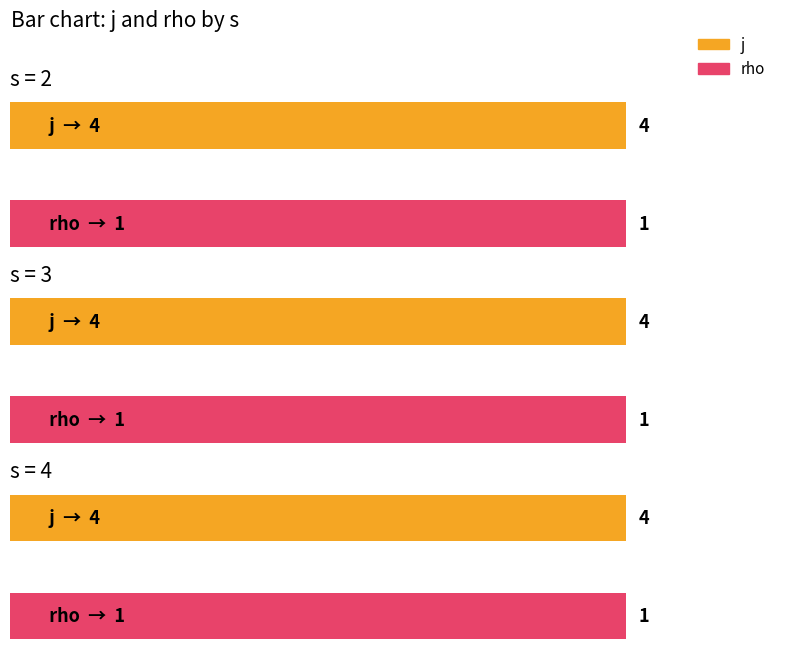

How many groups of bars are there?

3